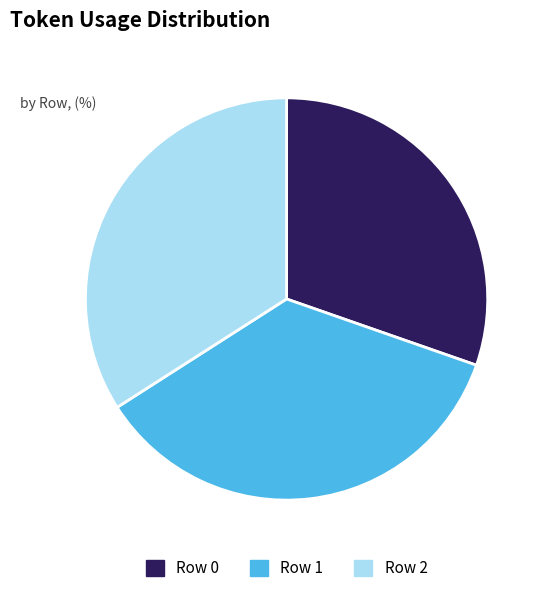

Is there a majority slice in this chart?

No